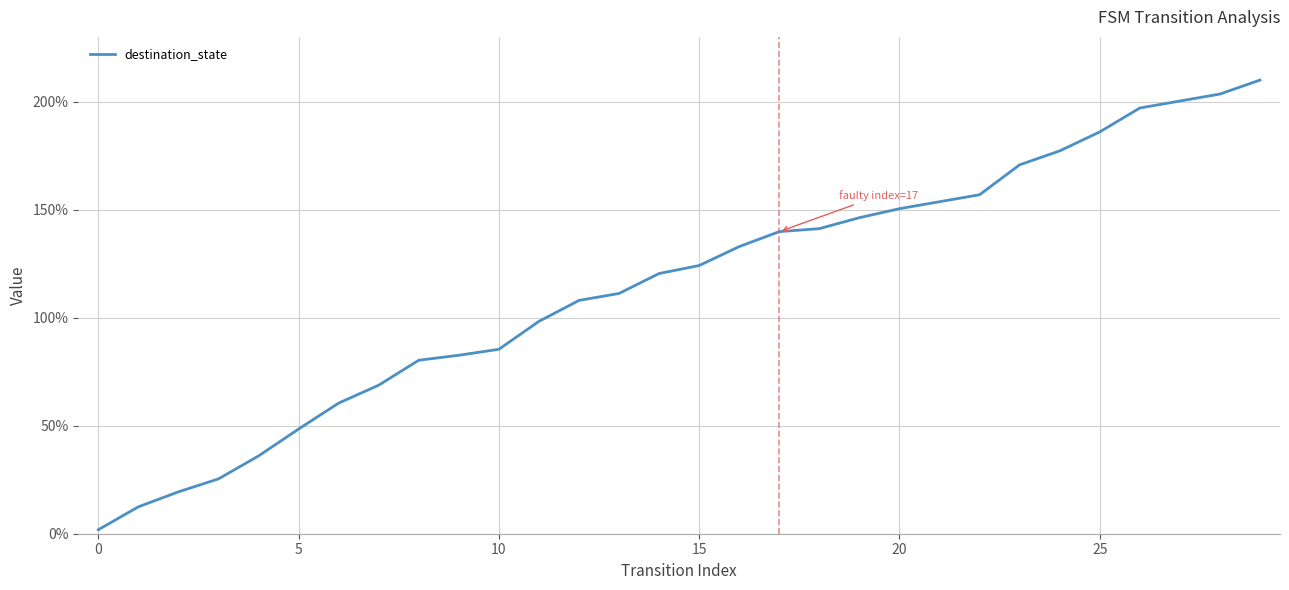

What is the difference between the maximum and minimum values?

208.2